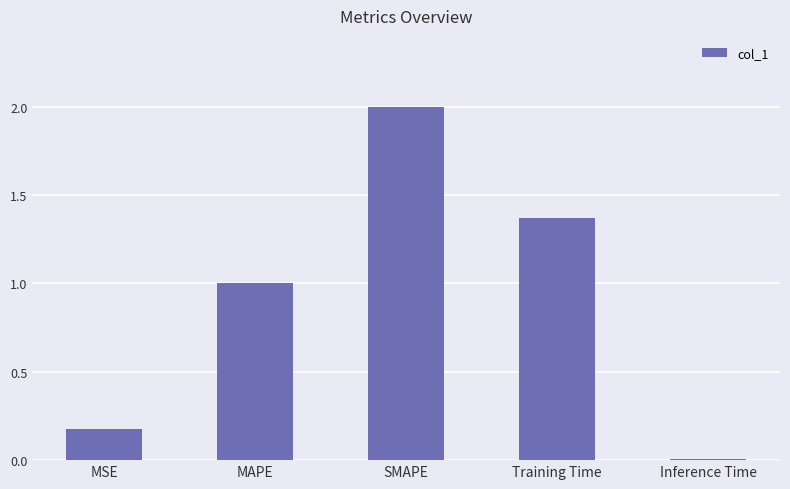

How many distinct data groups are displayed?

1